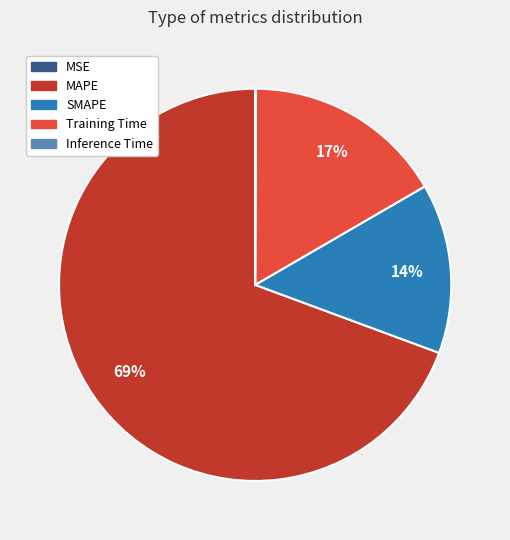

Does any single category account for the majority?

Yes